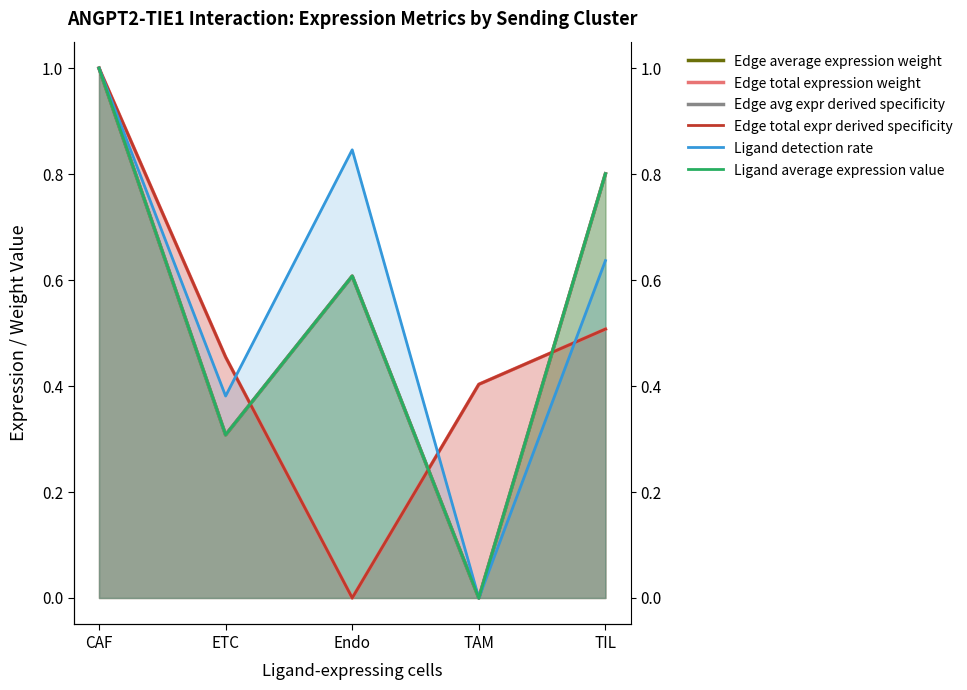

What position from the right is CAF?

5